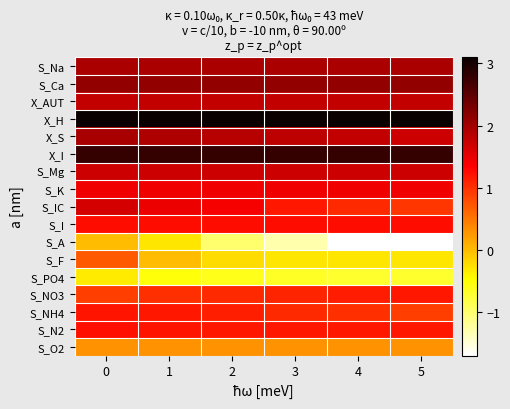

Reading right to left, what are all the values shown in this chart?

S_O2: 5=0.3	4=0.3	3=0.3	2=0.3	1=0.3	0=0.3
S_N2: 5=1.2	4=1.2	3=1.2	2=1.2	1=1.2	0=1.2
S_NH4: 5=0.9	4=1.0	3=1.0	2=1.1	1=1.2	0=1.2
S_NO3: 5=1.2	4=1.1	3=1.1	2=1.0	1=1.0	0=0.9
S_PO4: 5=-0.7	4=-0.7	3=-0.7	2=-0.6	1=-0.5	0=-0.3
S_F: 5=-0.3	4=-0.3	3=-0.3	2=-0.2	1=0.0	0=0.7
S_A: 5=-1.7	4=-1.7	3=-1.3	2=-1.0	1=-0.3	0=0.0
S_I: 5=1.3	4=1.3	3=1.3	2=1.3	1=1.3	0=1.3
S_IC: 5=1.0	4=1.0	3=1.2	2=1.4	1=1.5	0=1.7
S_K: 5=1.4	4=1.4	3=1.4	2=1.4	1=1.4	0=1.4
S_Mg: 5=1.7	4=1.7	3=1.7	2=1.7	1=1.7	0=1.7
X_I: 5=2.8	4=2.8	3=2.8	2=2.8	1=2.8	0=2.8
X_S: 5=1.7	4=1.8	3=1.8	2=1.8	1=1.9	0=2.0
X_H: 5=3.1	4=3.1	3=3.1	2=3.1	1=3.1	0=3.1
X_AUT: 5=1.8	4=1.8	3=1.8	2=1.8	1=1.8	0=1.8
S_Ca: 5=2.1	4=2.1	3=2.1	2=2.1	1=2.1	0=2.1
S_Na: 5=1.9	4=1.9	3=1.9	2=1.9	1=1.9	0=1.9